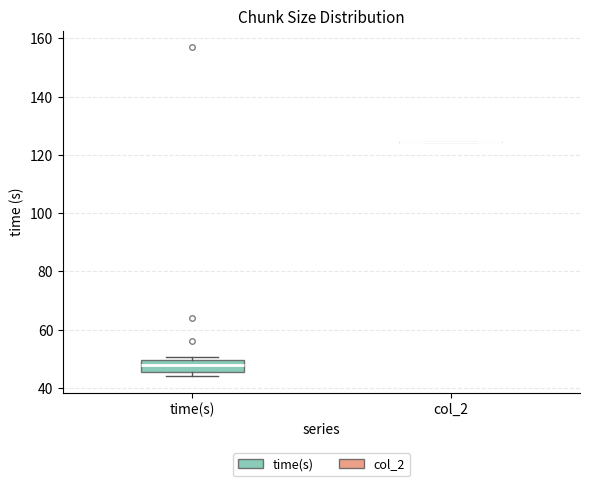

Reading left to right, transcribe this box plot: for each box, give where its median line is, the range the box spans, and where its two whiskers end, as read against the y-axis. The values are not printed on the chart, so give them approximately, as read against the axis.

time(s): median 48, box 46 to 50, whiskers 44 to 50 (just above the box's upper edge)
col_2: box collapsed to a line at 124, whiskers 124 to 124